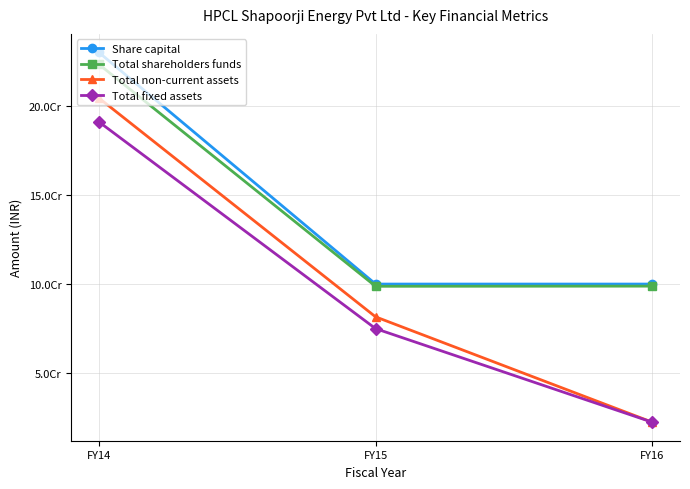

Reading left to right, what are all the values shown in this chart?

Share capital: FY14=230000000	FY15=100000000	FY16=100000000
Total shareholders funds: FY14=223332306	FY15=98749456	FY16=98835589
Total non-current assets: FY14=204404868	FY15=81603397	FY16=22469391
Total fixed assets: FY14=191051245	FY15=74998088	FY16=22469391